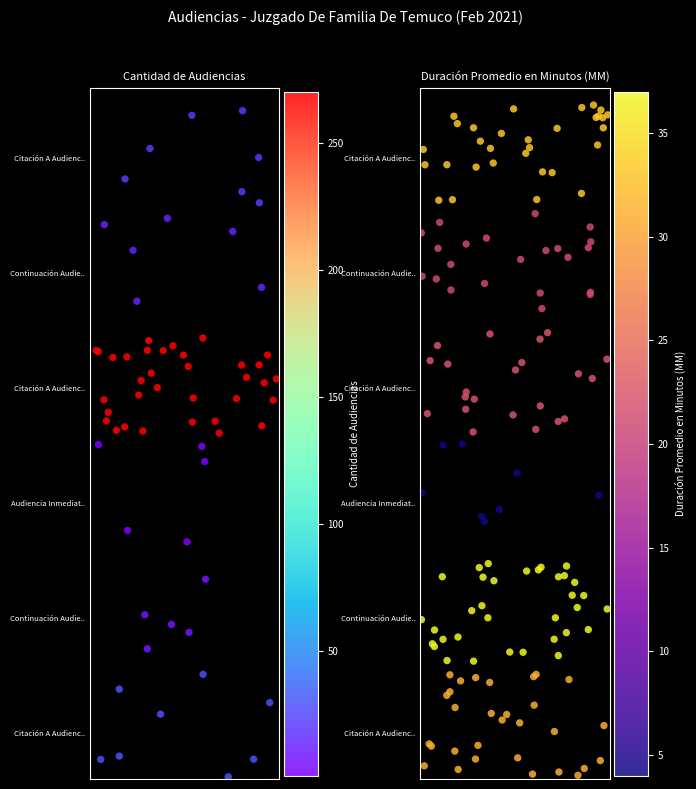

Which series has the largest total across all categories?

Citación A Audiencia Preparatoria